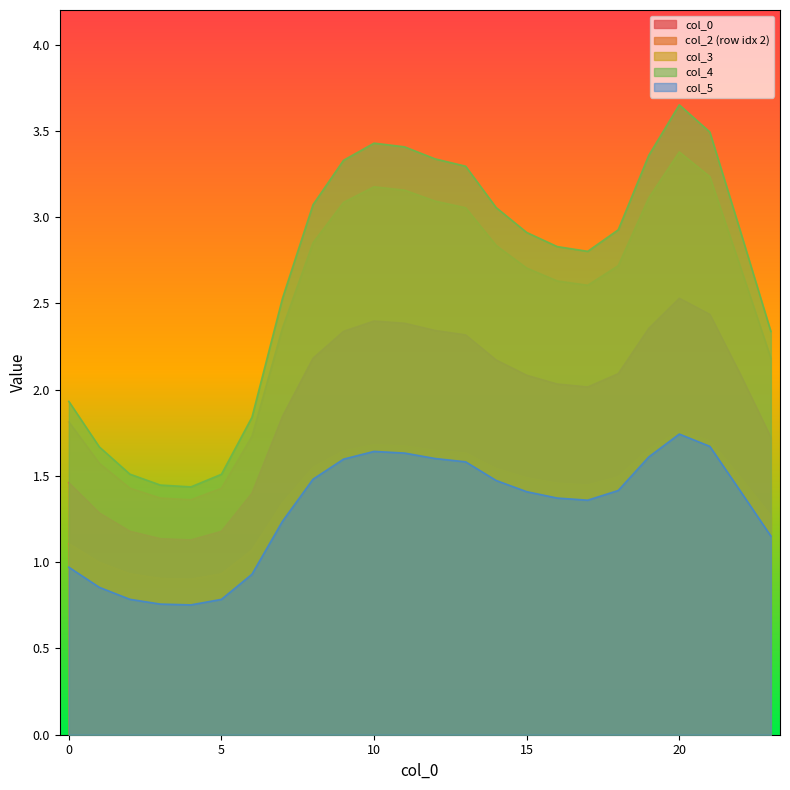

Is the value of 4 at 3 greater than the value of 3 at 11?

No